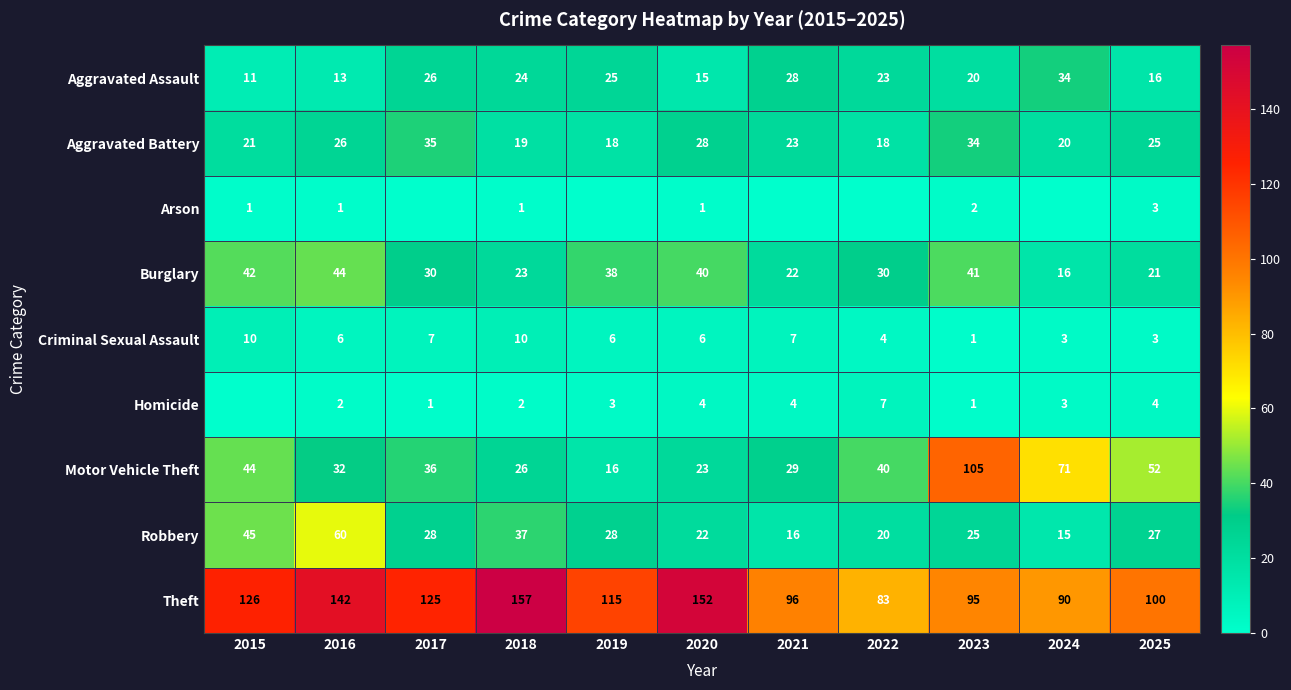

Is it true that Criminal Sexual Assault equals 10 at 2015?

True